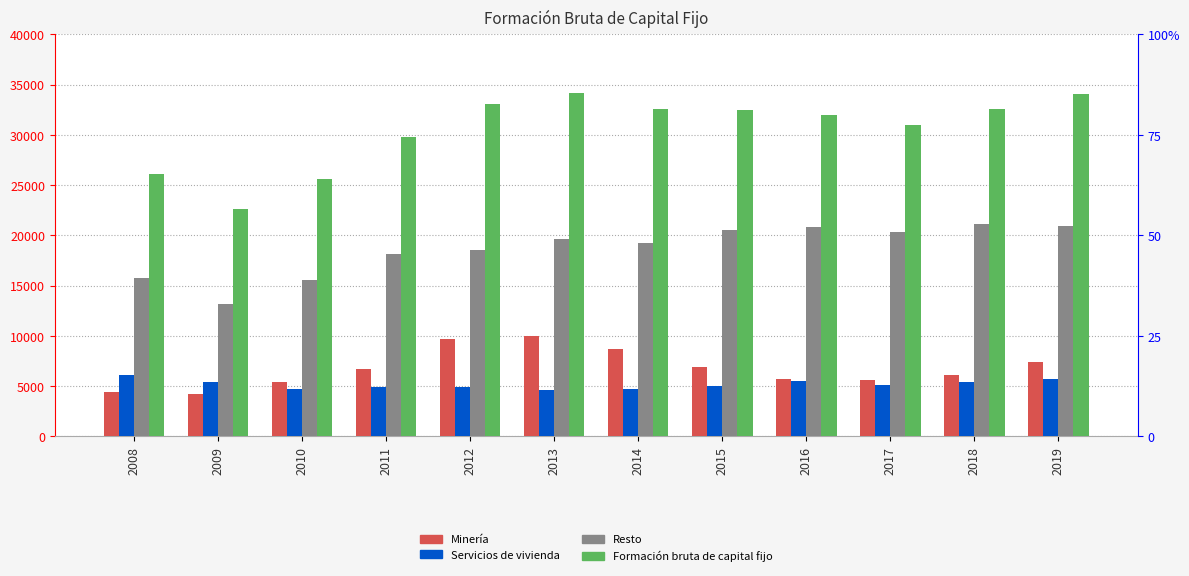

What is the sum of all Formación bruta de capital fijo values?

366143